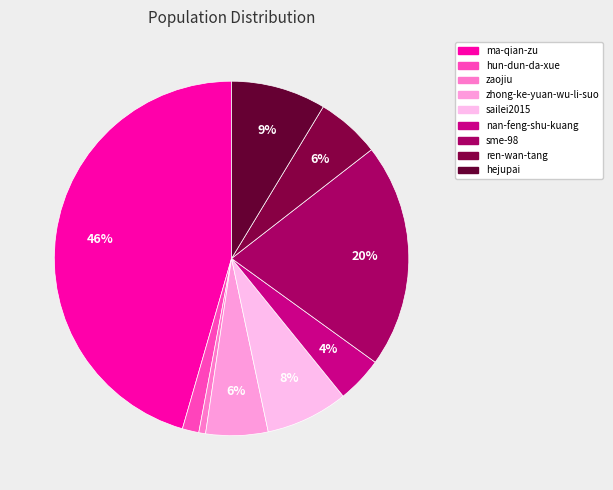

What is the largest slice in the pie chart?

ma-qian-zu